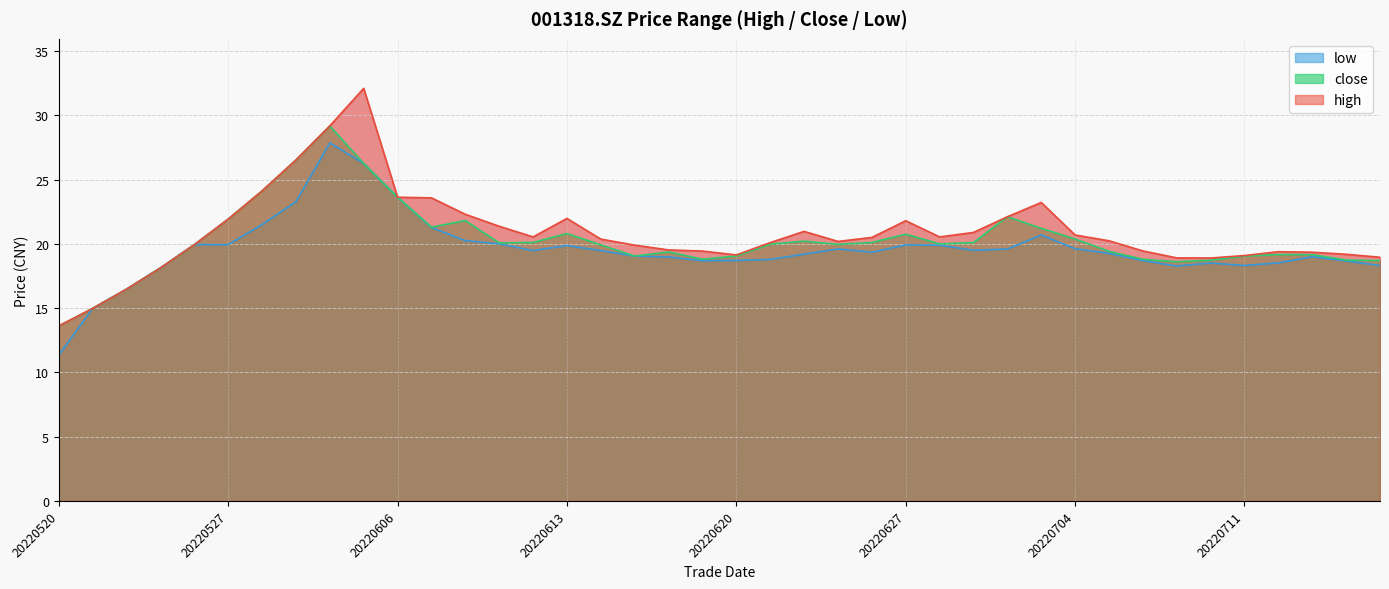

At which category does close reach its first local peak?

20220601